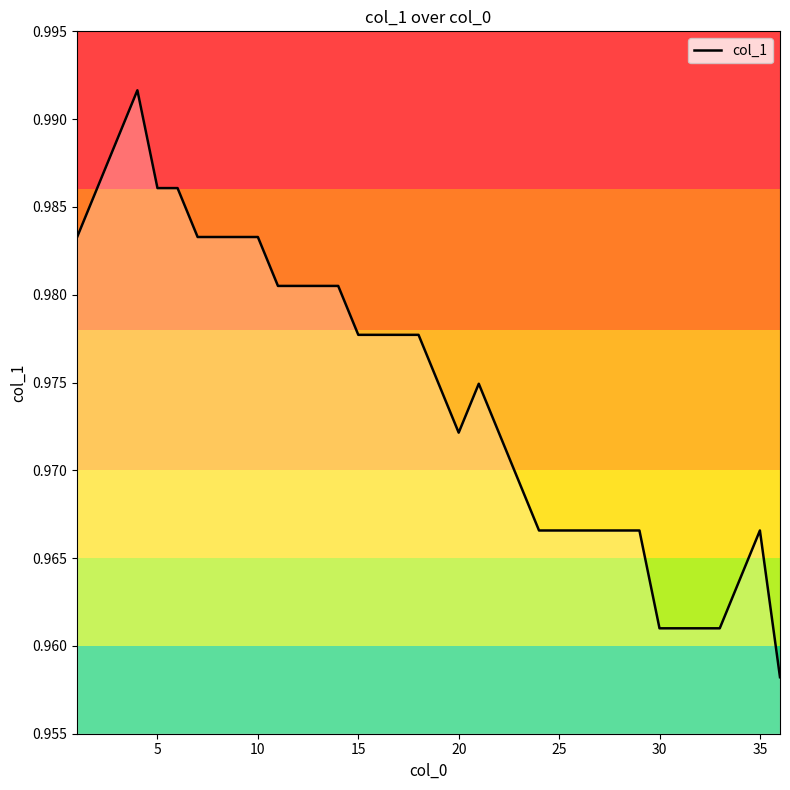

Does the chart display data point markers on the line(s)?

No